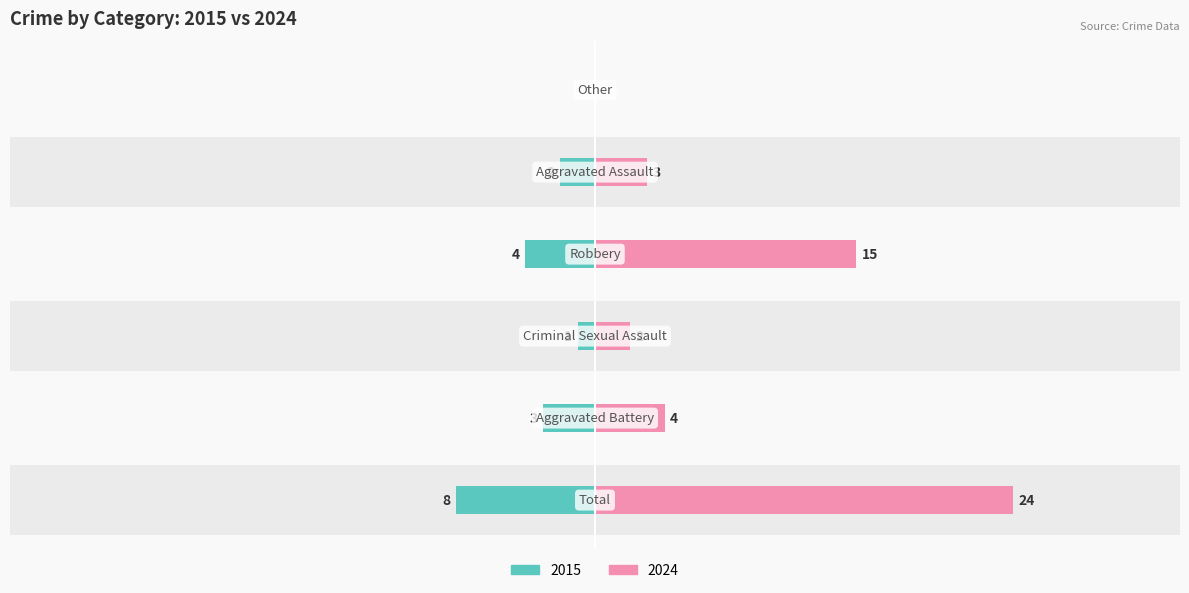

Rank the series at Total from highest to lowest value.

Right (2024), Left (2015)